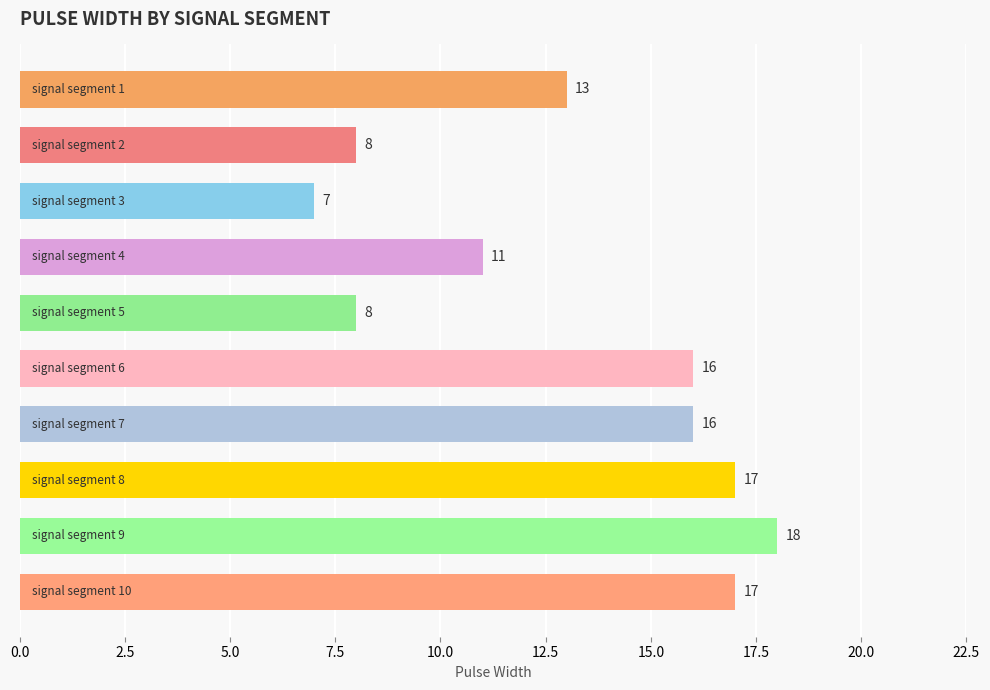

What is the average value?

13